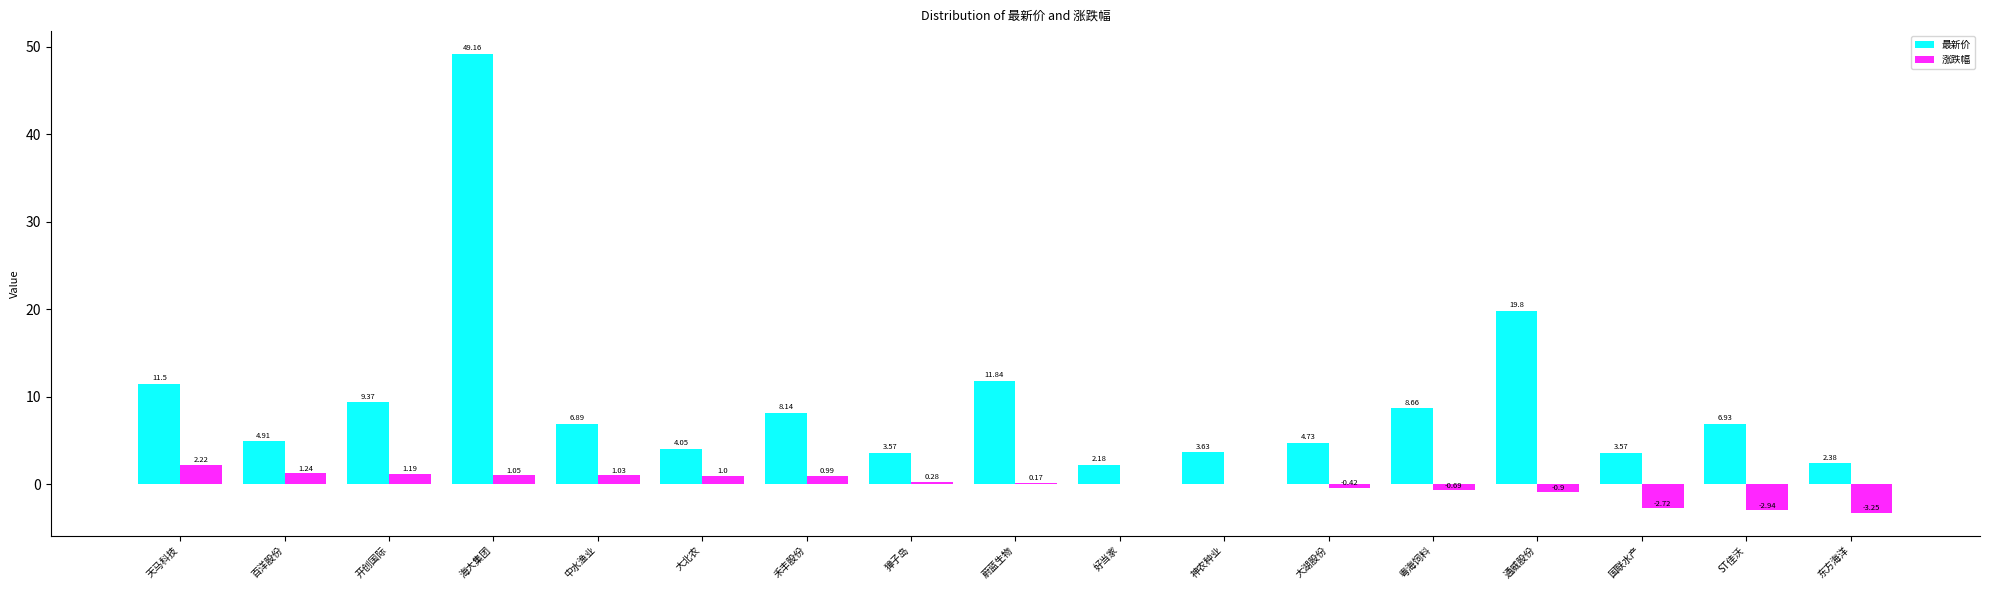

Where does the 涨跌幅 series first go above 0?

天马科技